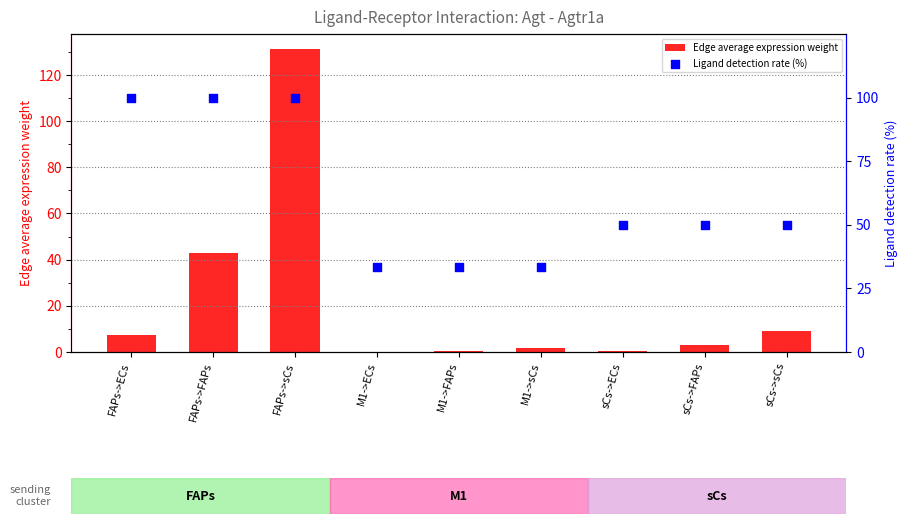

Which series has the largest Y range (max minus min)?

Edge average expression weight